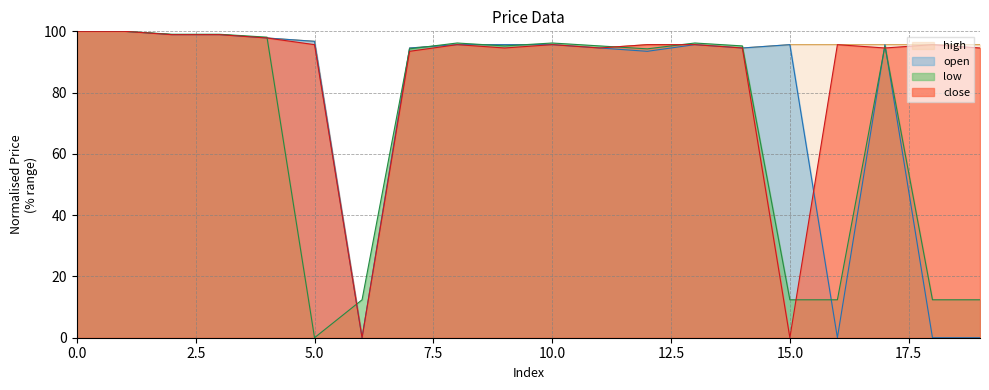

Rank the categories by low value from lowest to highest.

5, 6, 15, 16, 18, 19, 7, 12, 9, 11, 14, 17, 8, 10, 13, 4, 2, 3, 0, 1